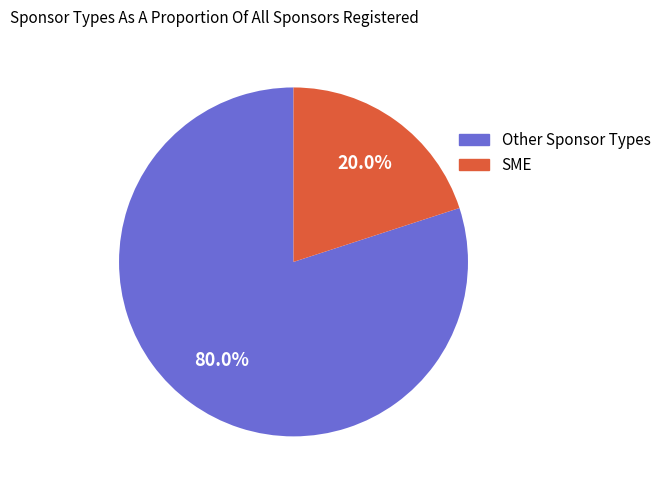

Is there a majority slice in this chart?

Yes